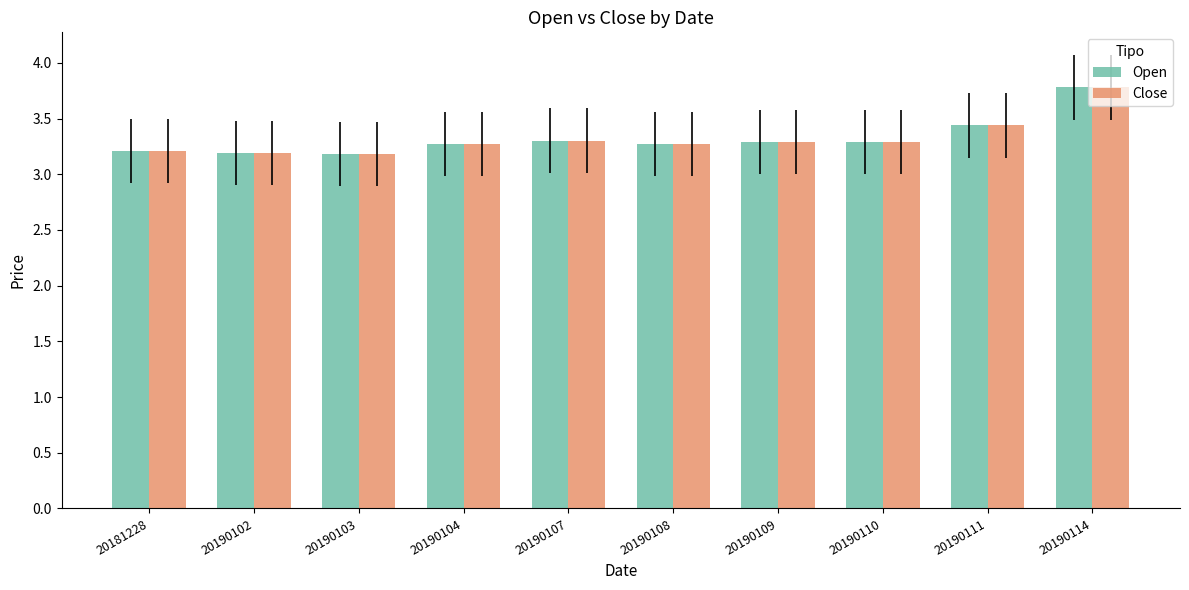

True or false: Open has a value of 3.3 at 20190109.

True